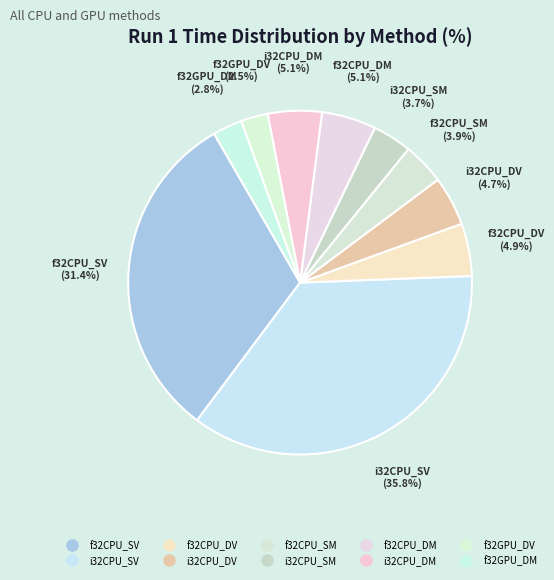

Is there a majority slice in this chart?

No